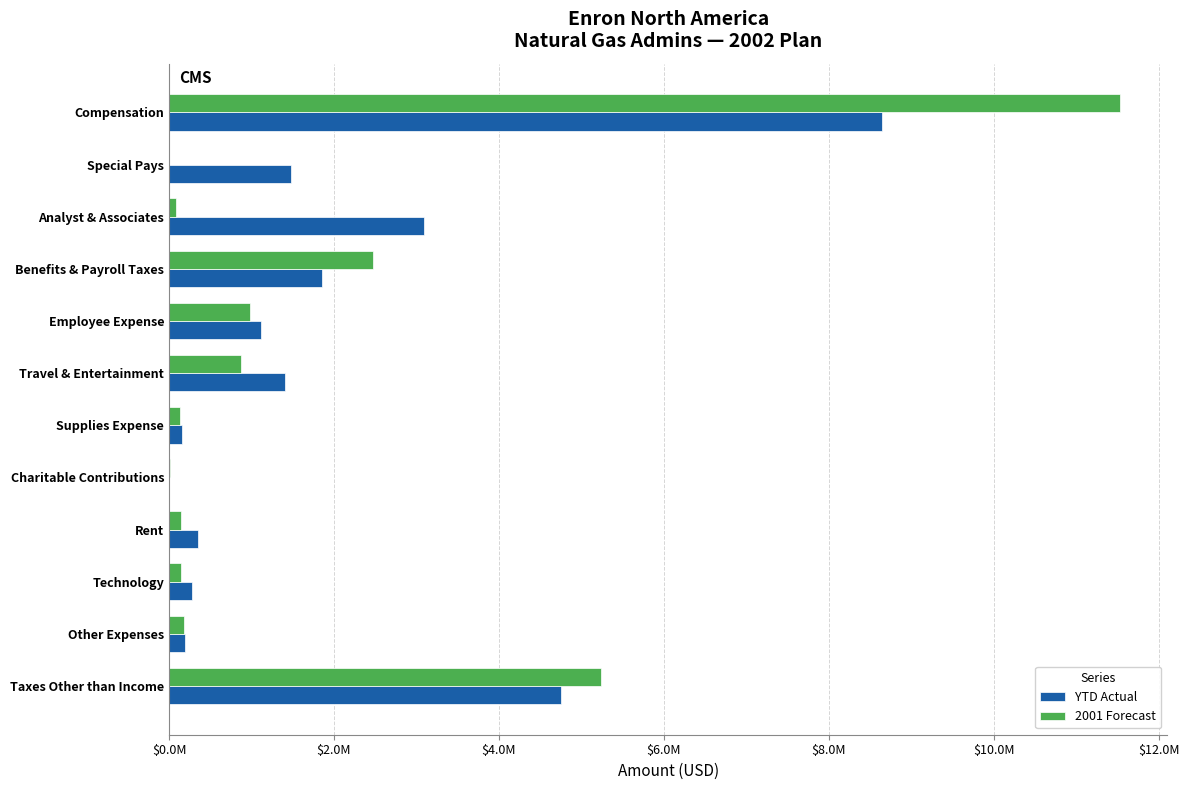

What are all the series names shown in the legend?

YTD Actual, 2001 Forecast